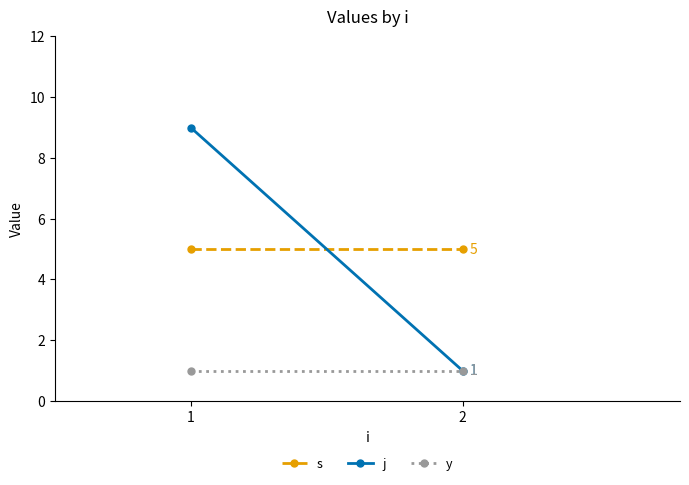

At which category is the sum across all series the highest?

1